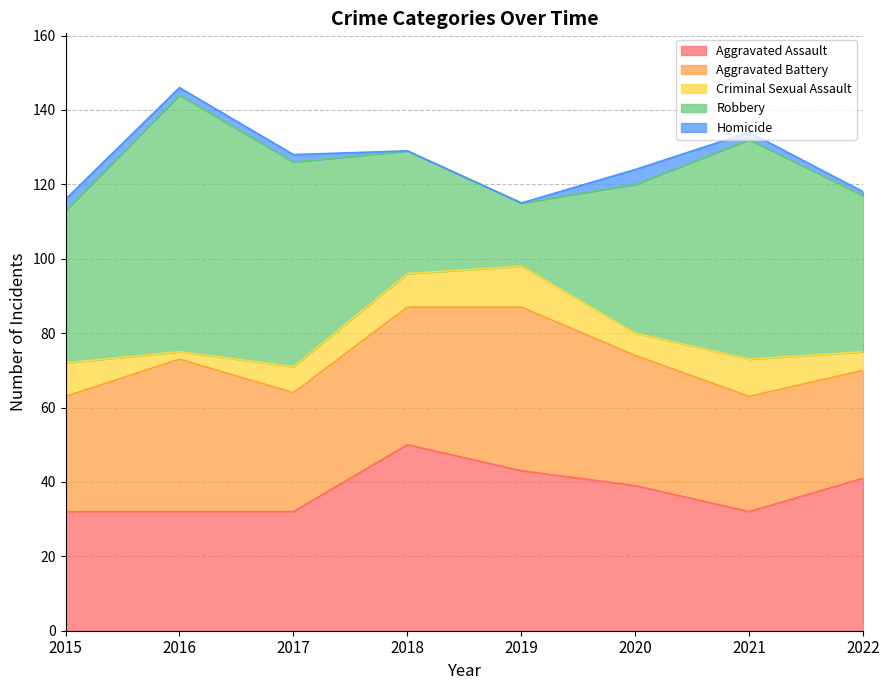

What is the average value of the Homicide series?

2